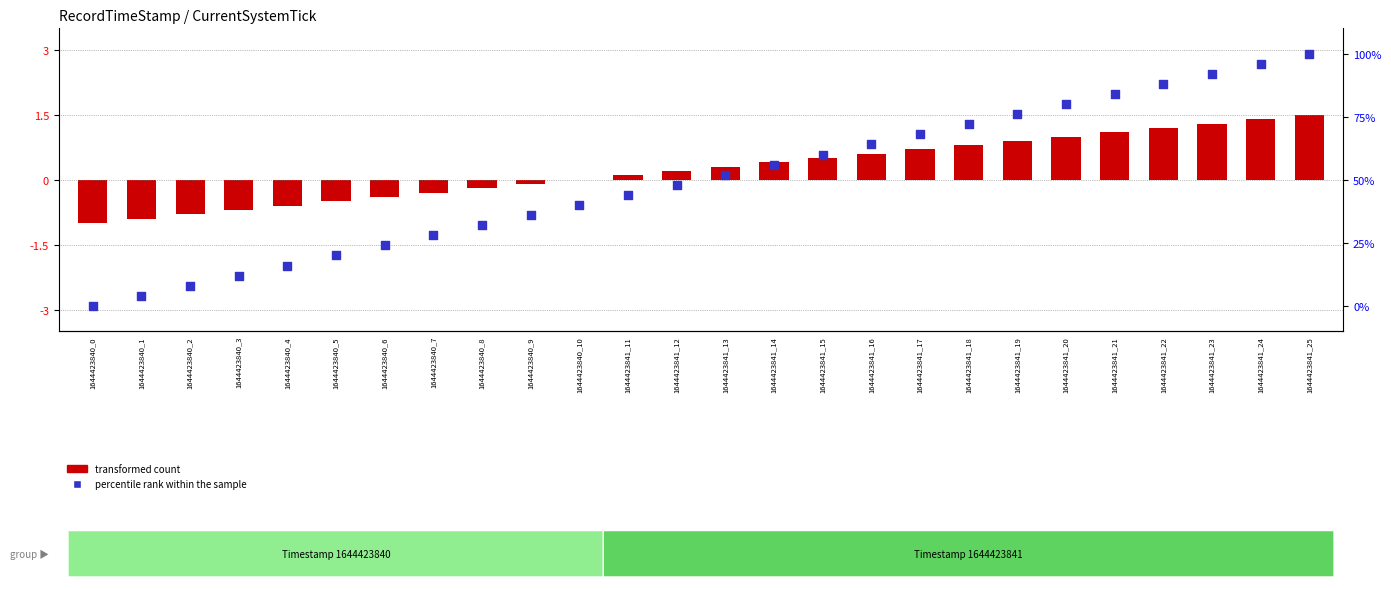

At which category is the sum across all series the highest?

1644423841_25